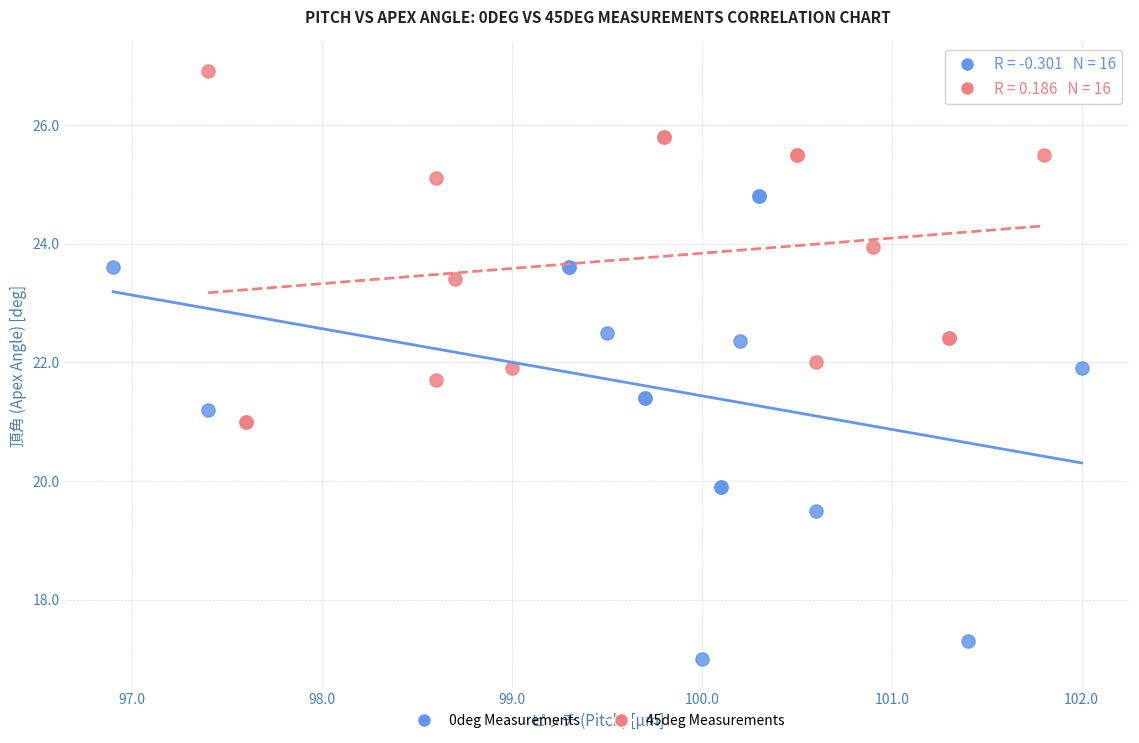

Which series reaches the maximum Y coordinate?

45deg Measurements